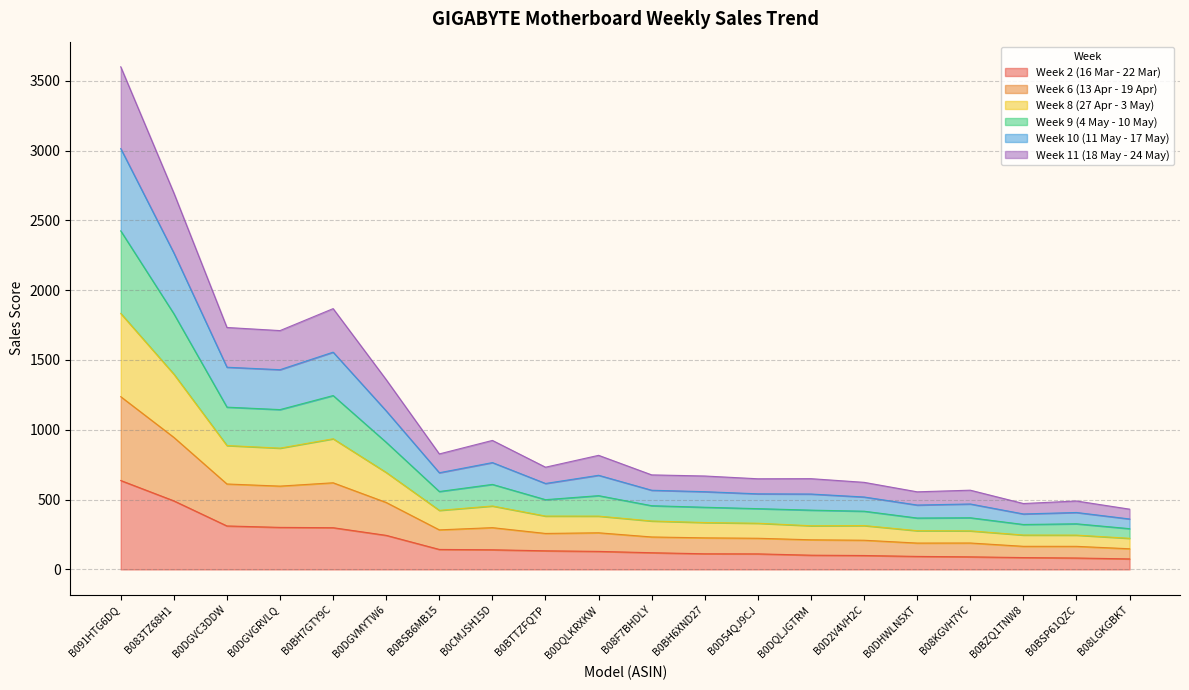

Which category has the highest value in the Week 2 (16 Mar - 22 Mar) series?

B091HTG6DQ